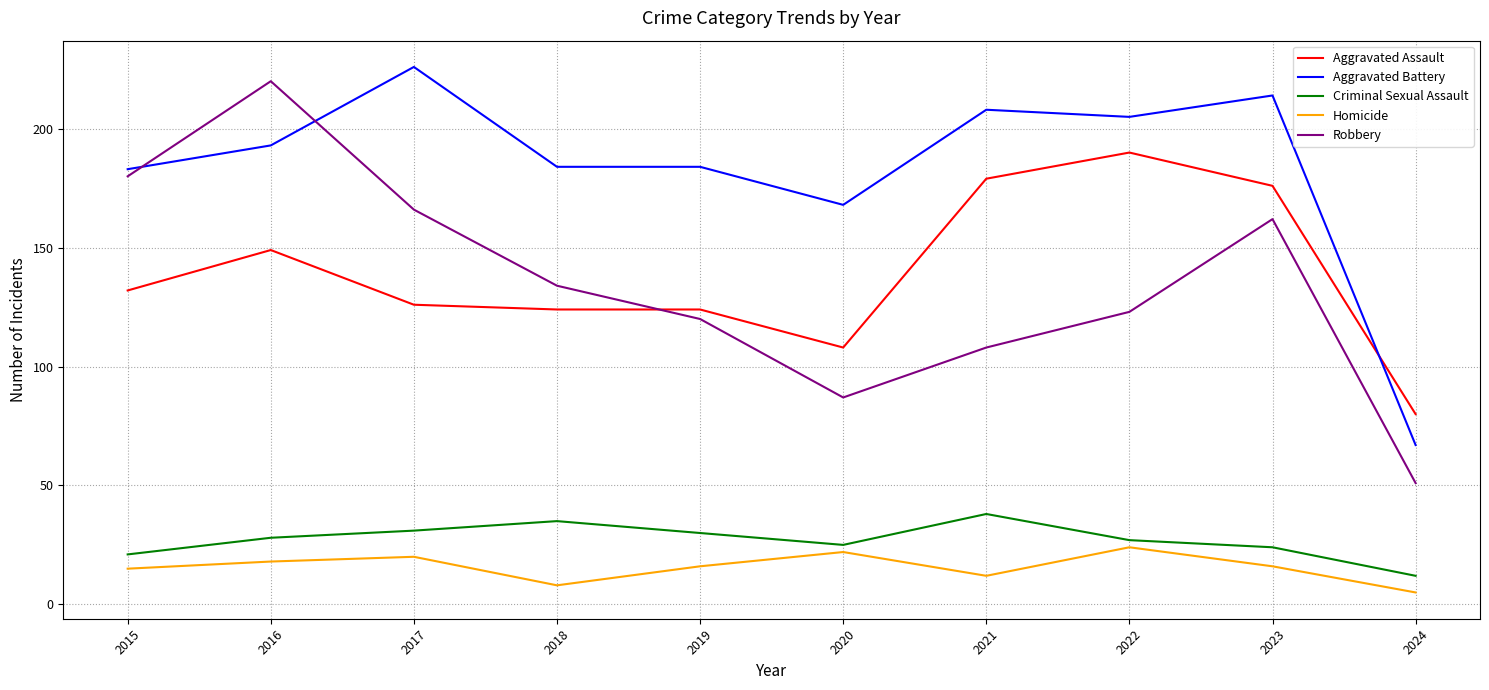

Where is the first local maximum for Homicide?

2017